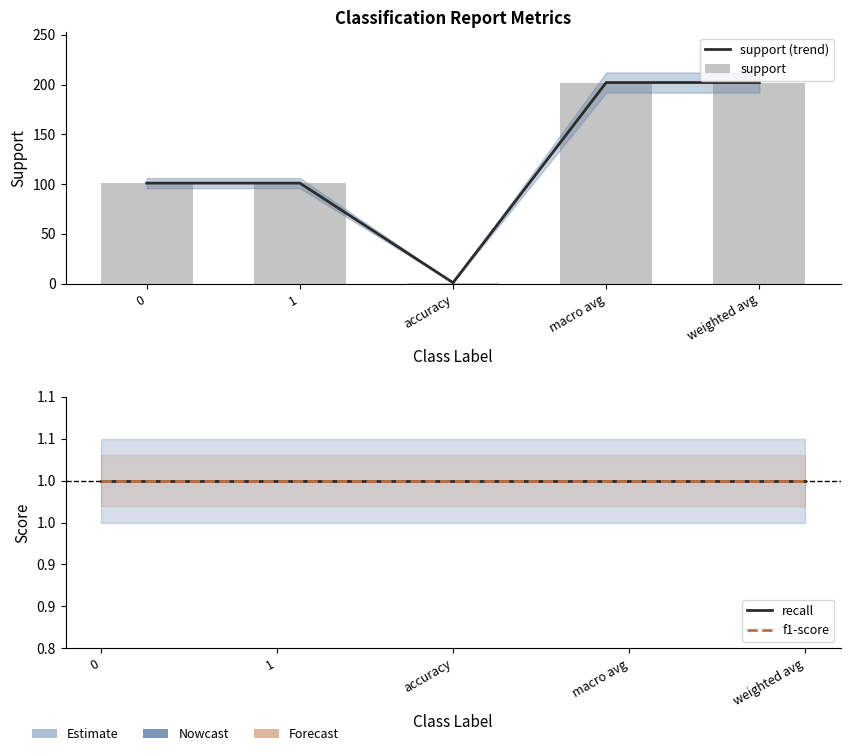

What is the sum of all support values?

607